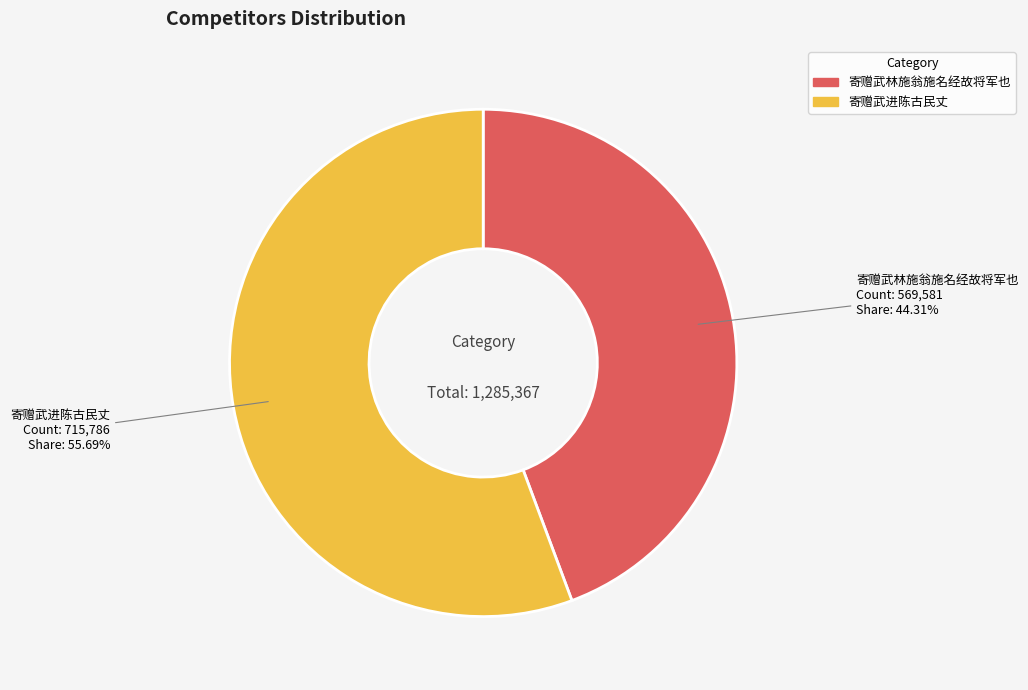

What is the largest slice in the pie chart?

寄赠武进陈古民丈